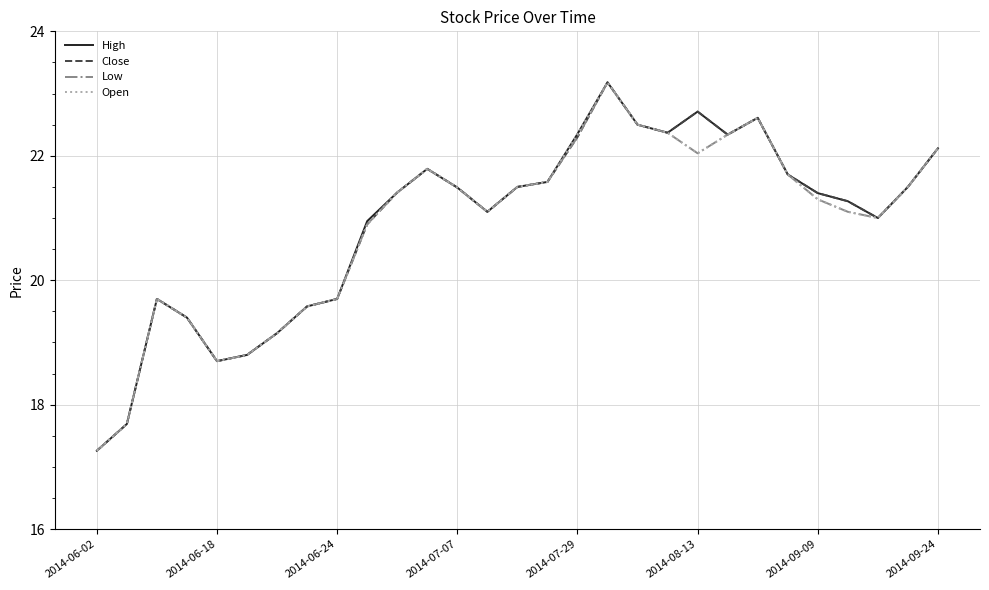

What is the smallest value displayed?

17.3